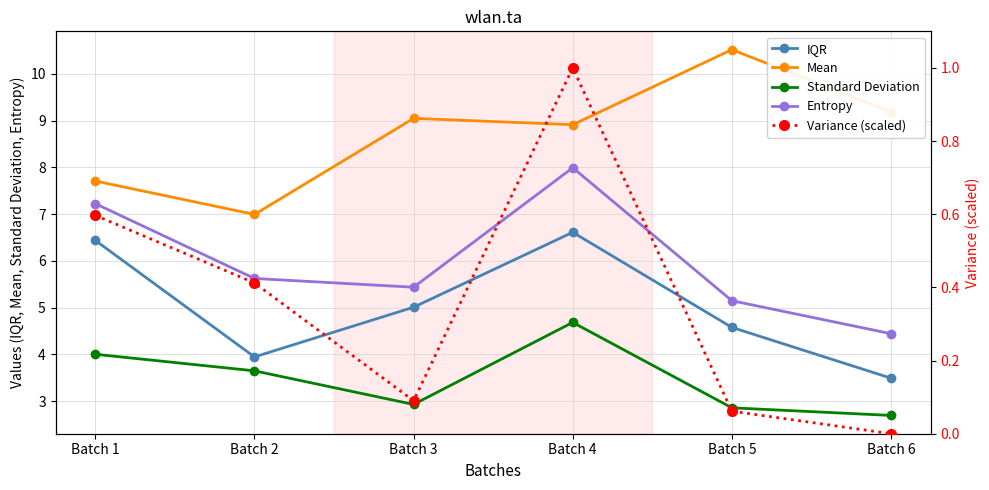

What is the difference between the second highest and second lowest values in the Variance (scaled) series?

0.5